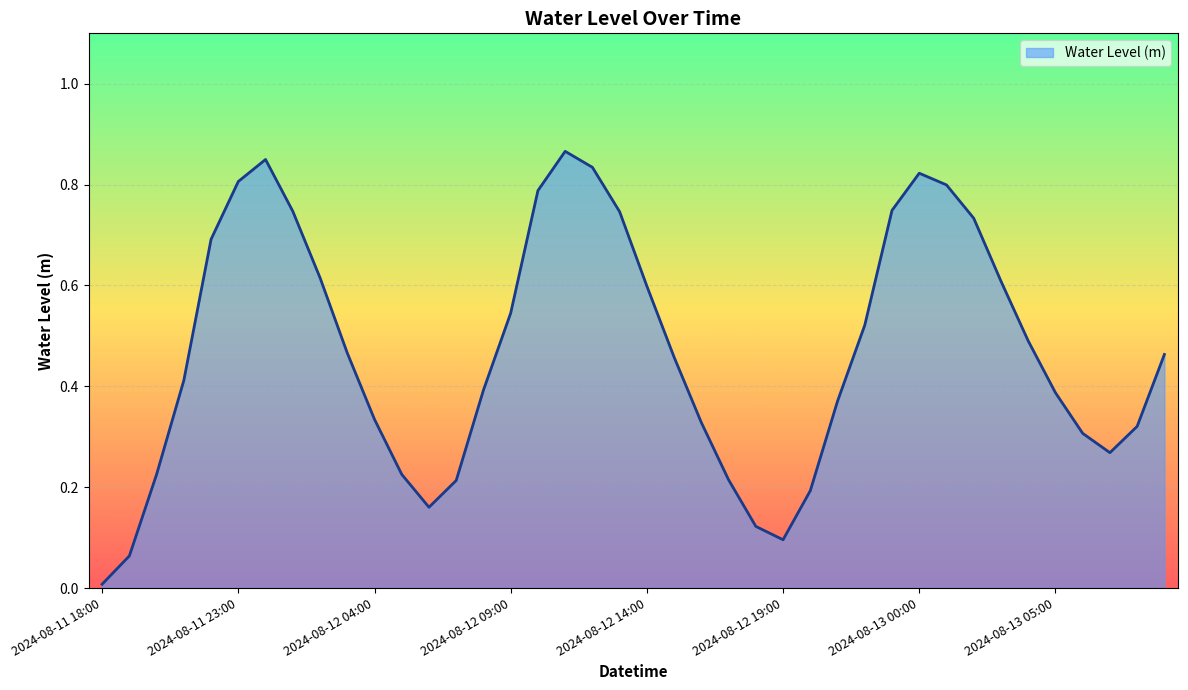

List the labels in order of value, largest first.

2024-08-12 11:00, 2024-08-12 00:00, 2024-08-12 12:00, 2024-08-13 00:00, 2024-08-11 23:00, 2024-08-13 01:00, 2024-08-12 10:00, 2024-08-12 23:00, 2024-08-12 01:00, 2024-08-12 13:00, 2024-08-13 02:00, 2024-08-11 22:00, 2024-08-12 02:00, 2024-08-13 03:00, 2024-08-12 14:00, 2024-08-12 09:00, 2024-08-12 22:00, 2024-08-13 04:00, 2024-08-12 03:00, 2024-08-13 09:00, 2024-08-12 15:00, 2024-08-11 21:00, 2024-08-12 08:00, 2024-08-13 05:00, 2024-08-12 21:00, 2024-08-12 04:00, 2024-08-12 16:00, 2024-08-13 08:00, 2024-08-13 06:00, 2024-08-13 07:00, 2024-08-12 05:00, 2024-08-11 20:00, 2024-08-12 17:00, 2024-08-12 07:00, 2024-08-12 20:00, 2024-08-12 06:00, 2024-08-12 18:00, 2024-08-12 19:00, 2024-08-11 19:00, 2024-08-11 18:00